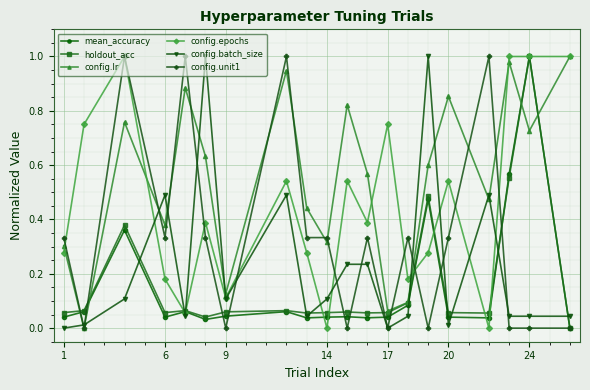

In mean_accuracy, how many points are higher than both neighbors (excluding endpoints)?

6